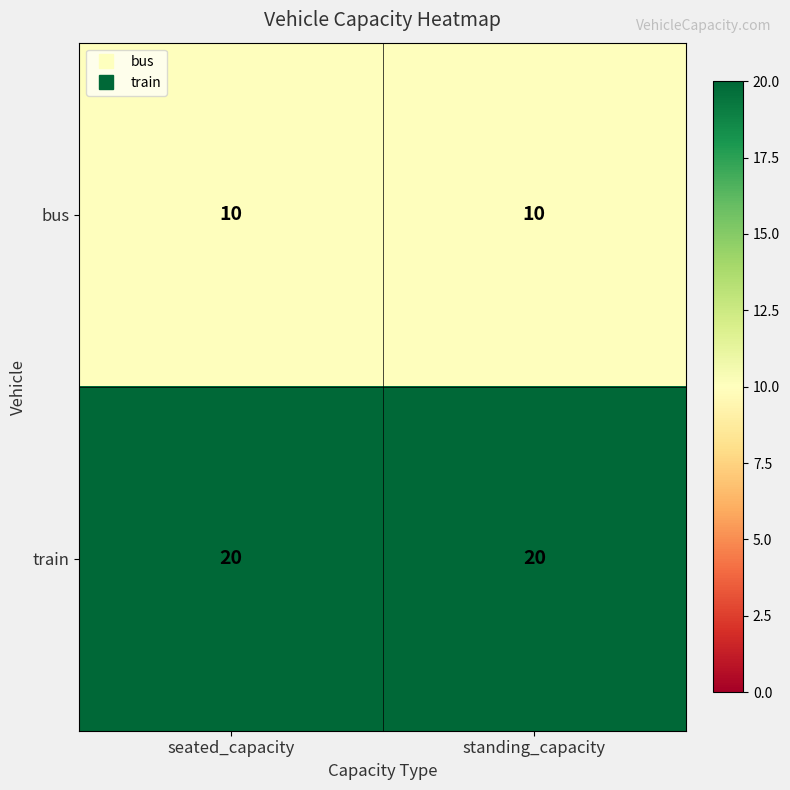

List the series in order of their overall mean, highest first.

train, bus